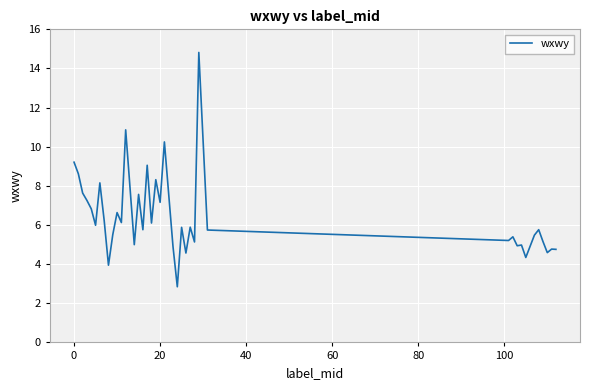

What is the smallest value displayed?

2.8